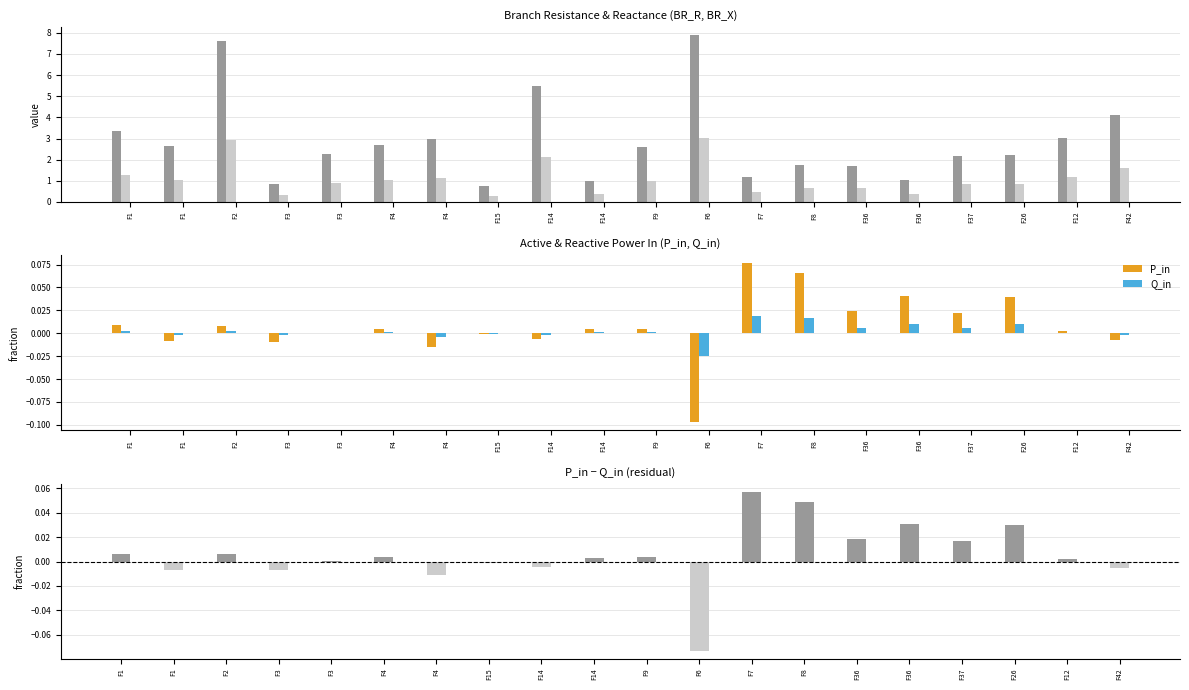

True or false: Q_in has a value of -0.0 at F4.

False